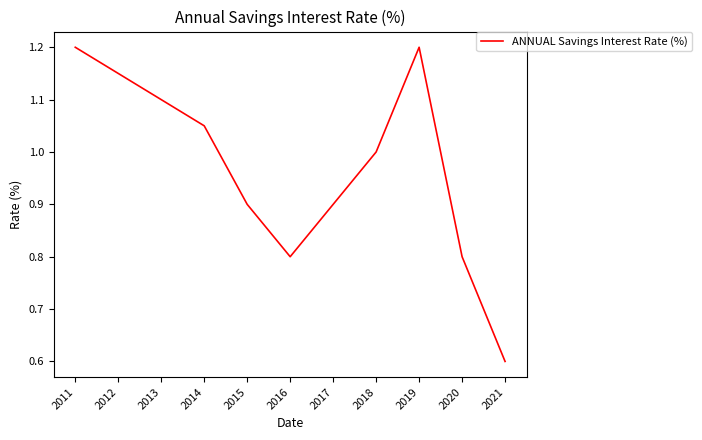

Between 2014 and 2012, which is larger?

2012